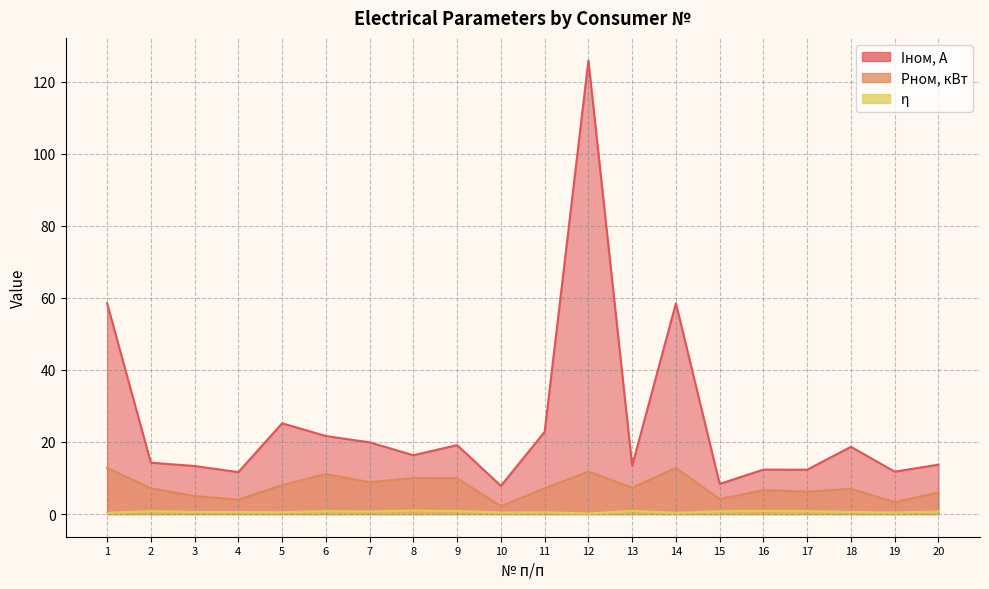

How many data points does each series have?

20